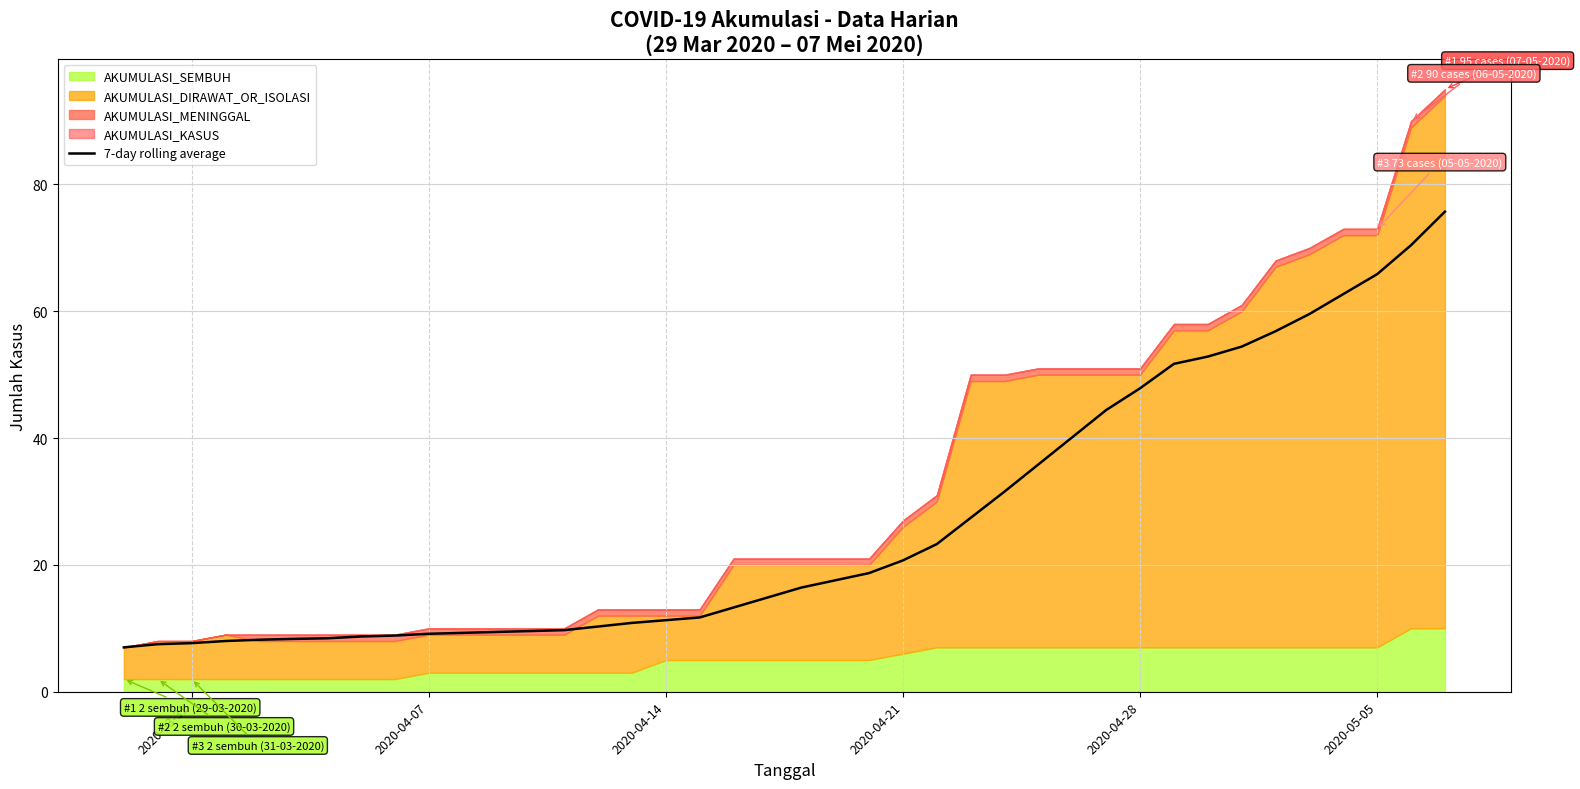

The value of 7-day rolling average at 2020-05-05 is 36.5. True or false?

False